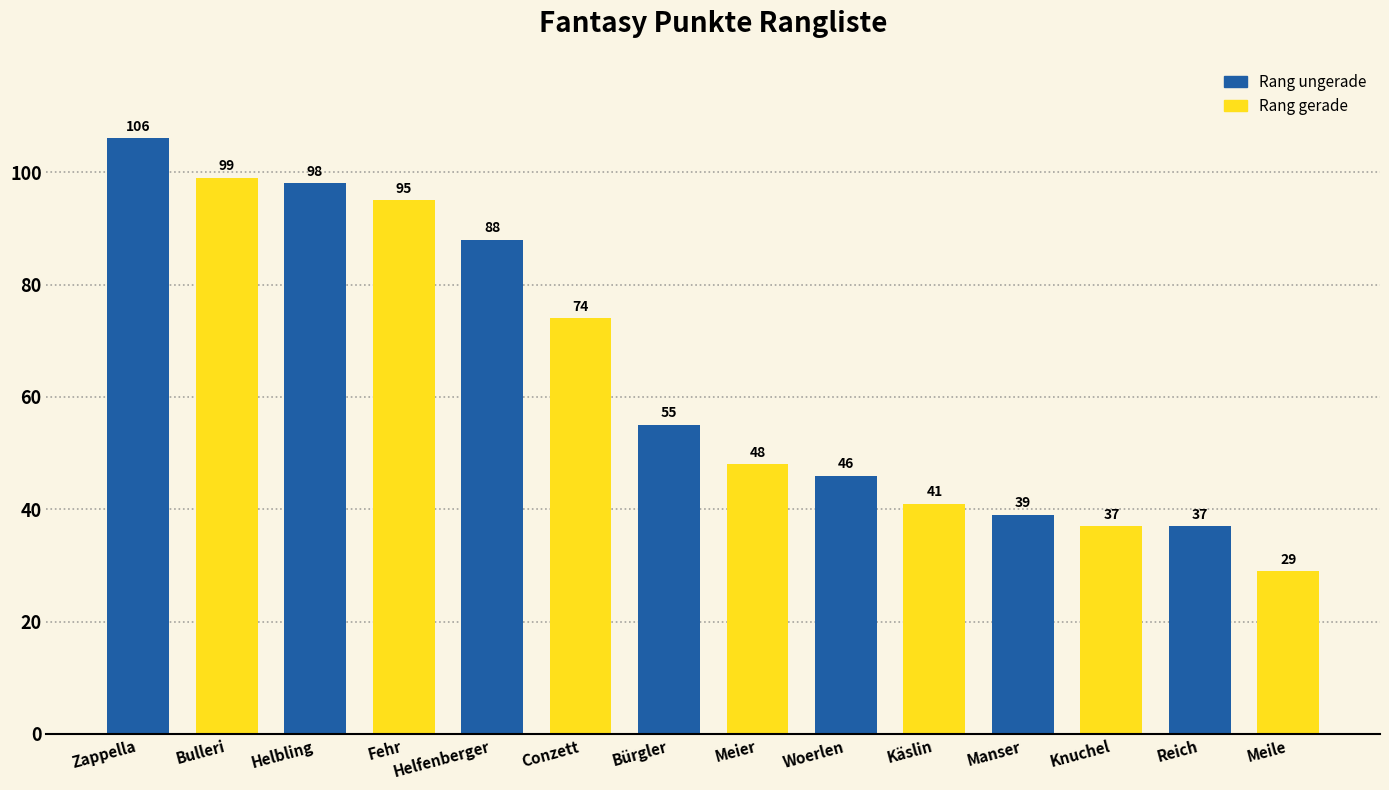

What is the ratio of the value at Meile to the value at Bürgler?

0.5